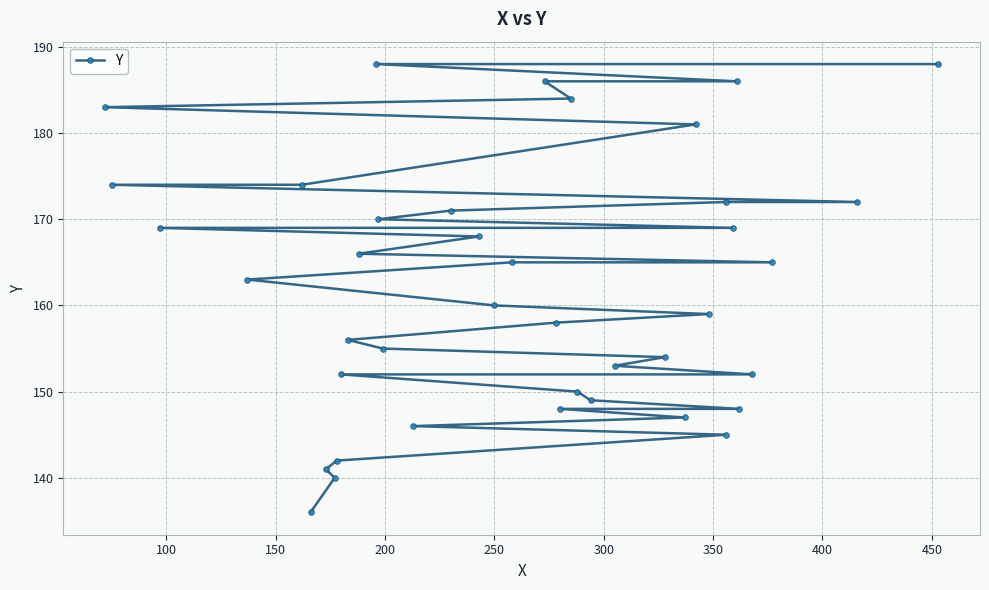

True or false: the data shows 72 at 21.

False